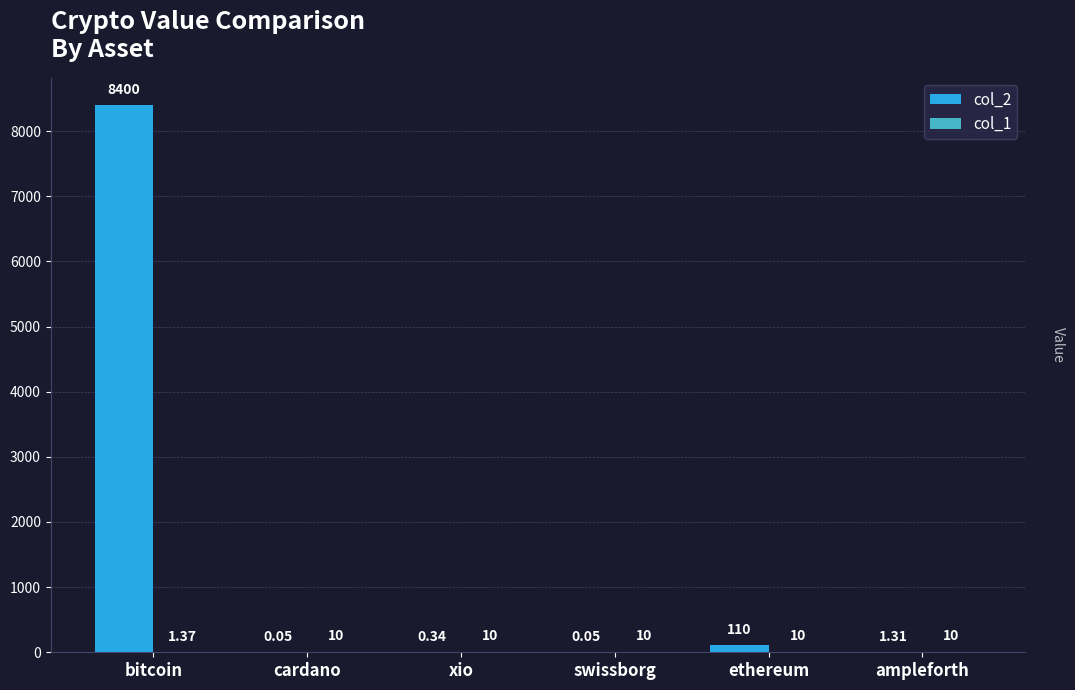

At which label does col_2 reach its peak?

bitcoin